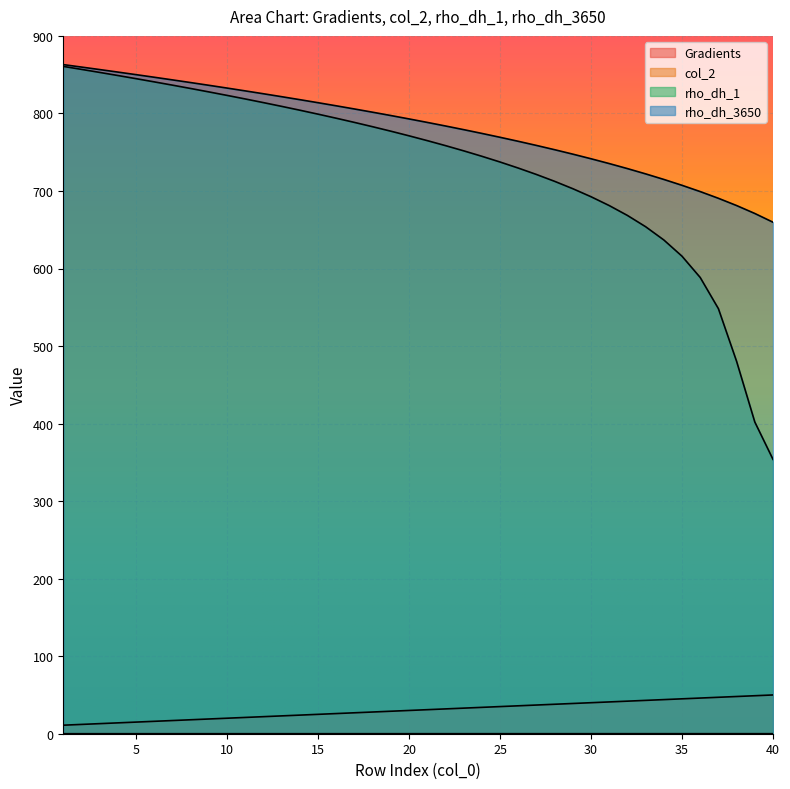

Is the value of rho_dh_3650 at 5 greater than the value of col_2 at 20?

Yes